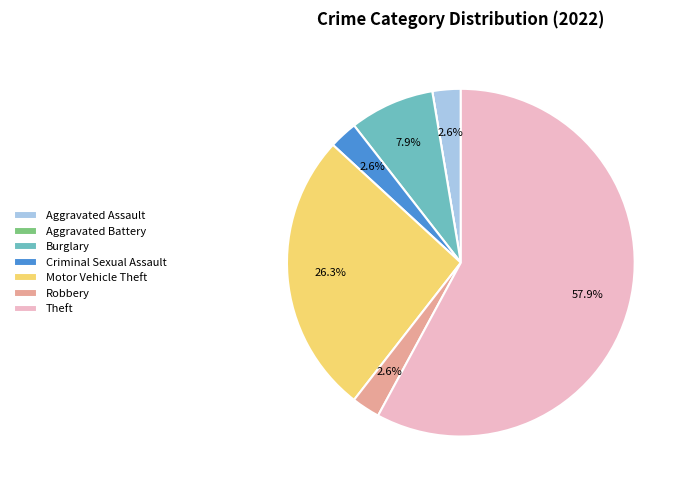

True or false: Burglary accounts for 8% of the total.

True